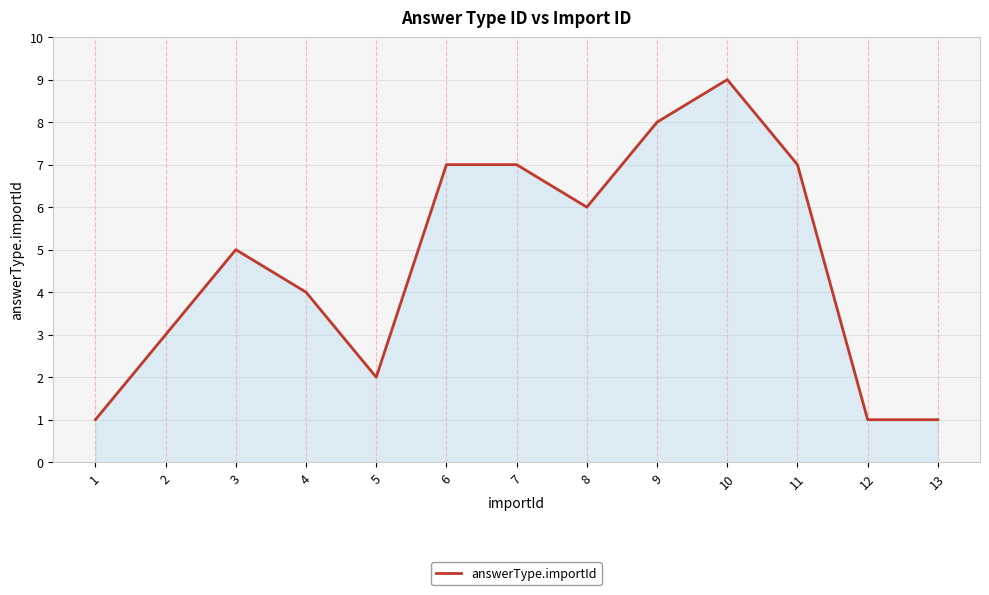

What is the greatest value displayed?

9